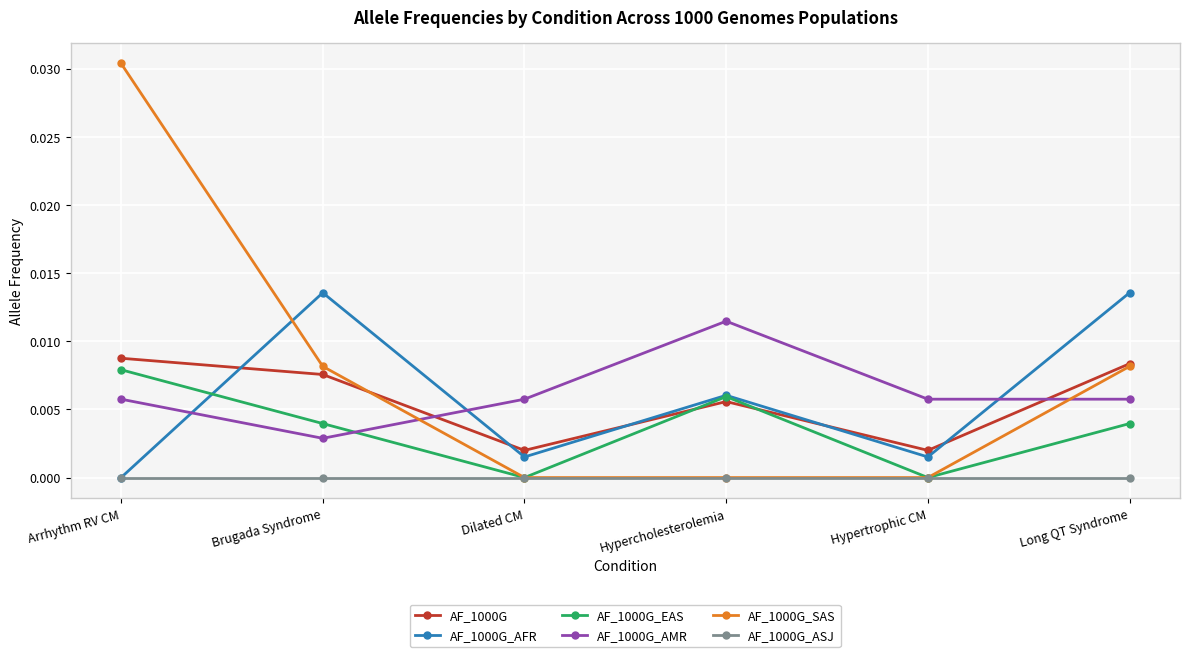

Where do AF_1000G and AF_1000G_SAS first cross each other?

Brugada Syndrome and Dilated CM